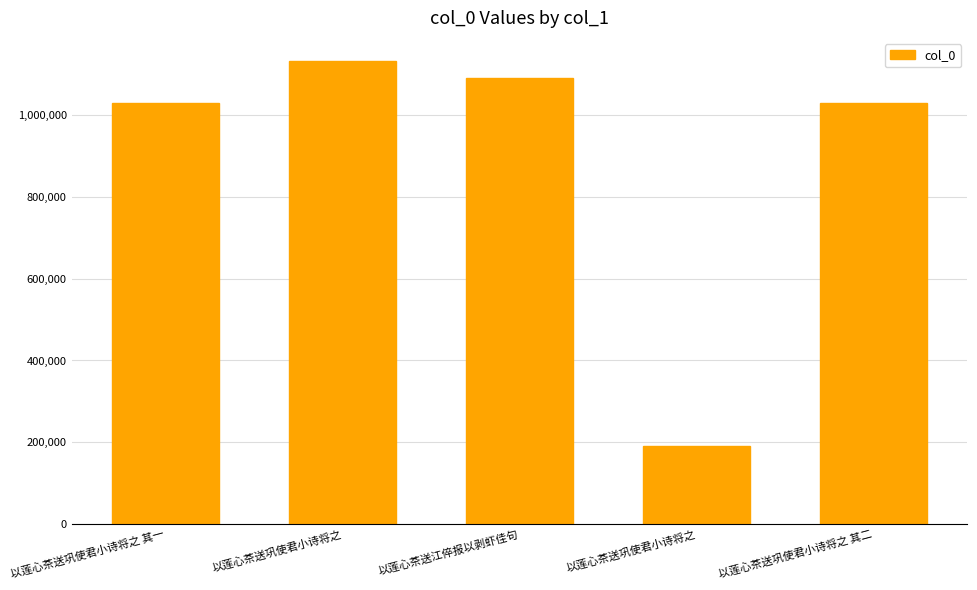

Which has a higher value, 以莲心茶送江倅报以剥虾佳句 or 以莲心茶送巩使君小诗将之 其二?

以莲心茶送江倅报以剥虾佳句